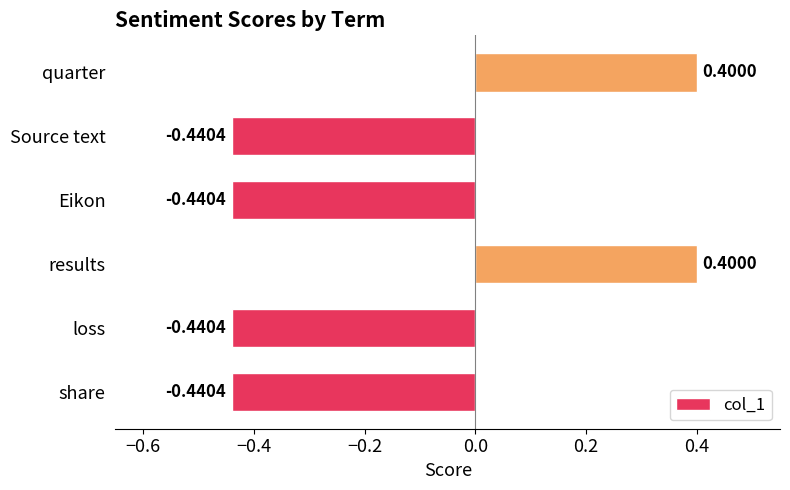

How many positive values are there?

2